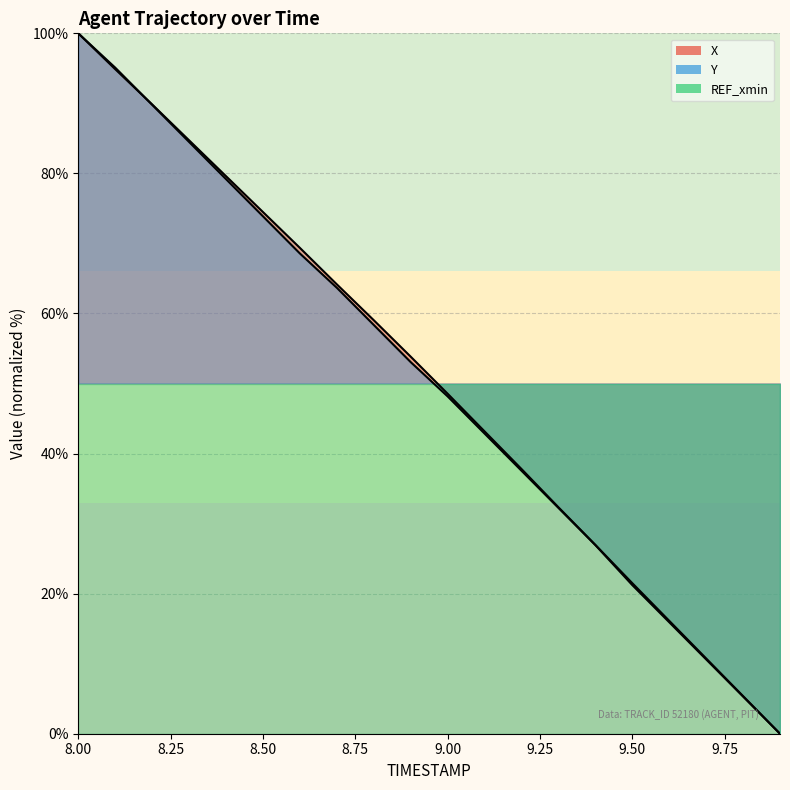

The Y series shows 37.6 at 9.2. True or false?

True